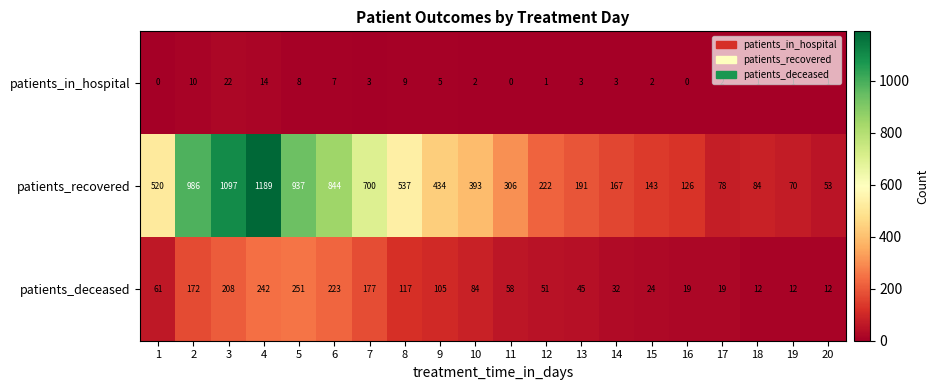

What is the total value across all series at 7?

880